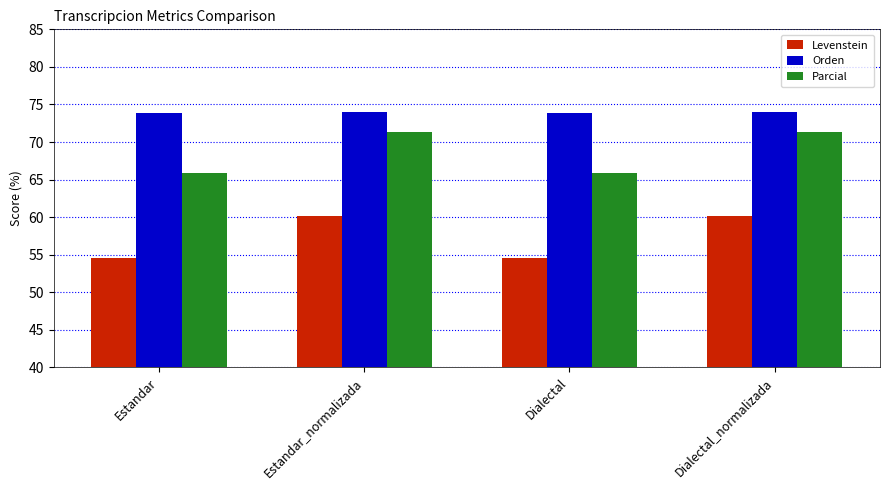

How many bars are there in each group?

3